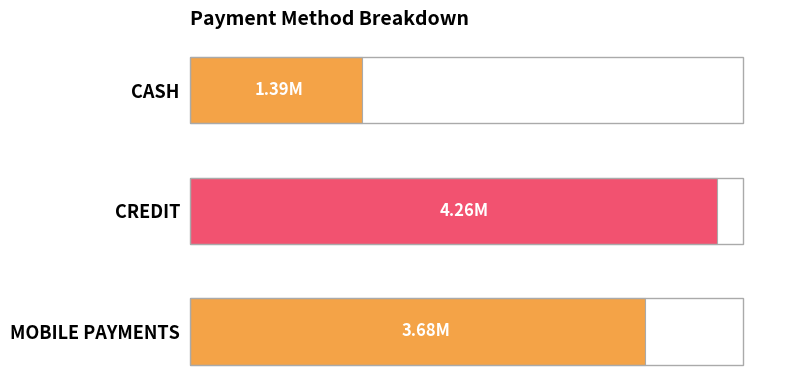

Does the chart contain any negative values?

No